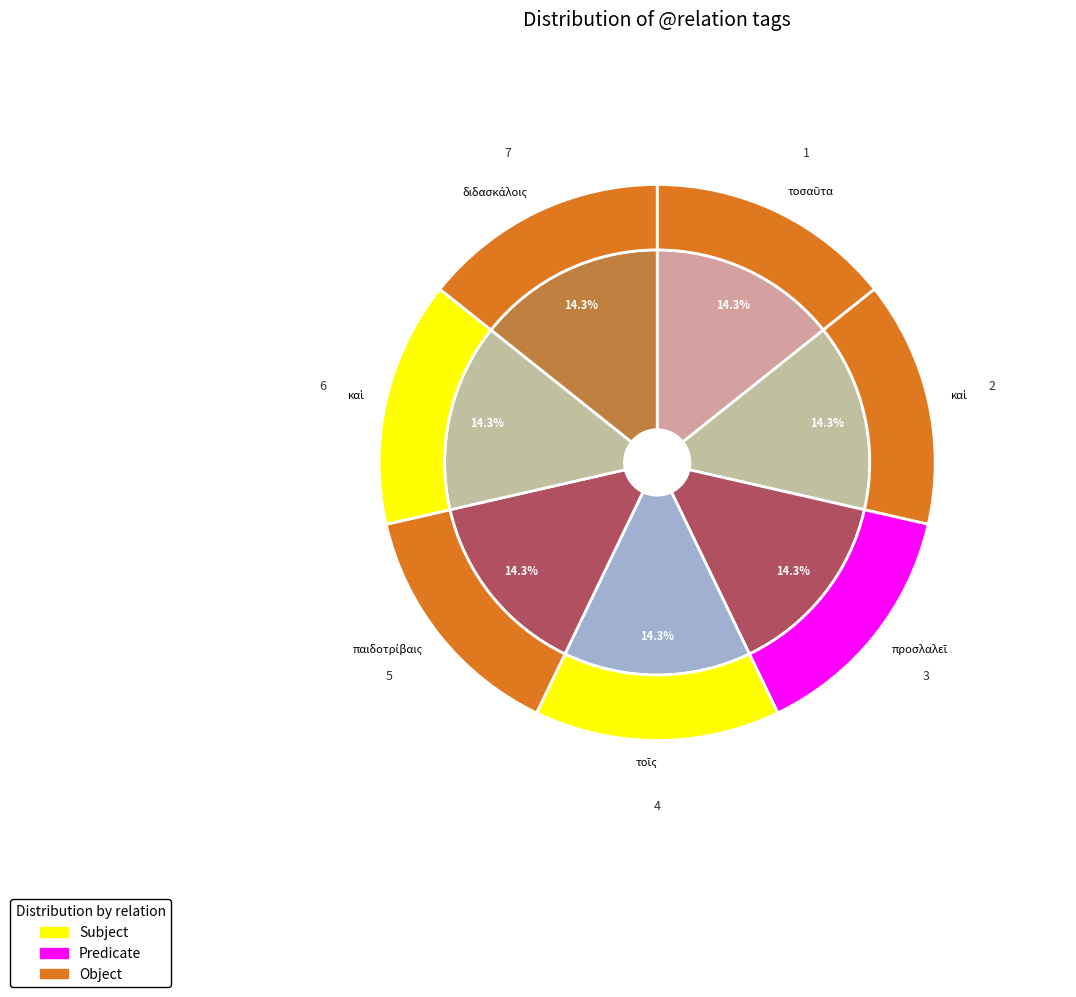

Which slice is the smallest?

καὶ